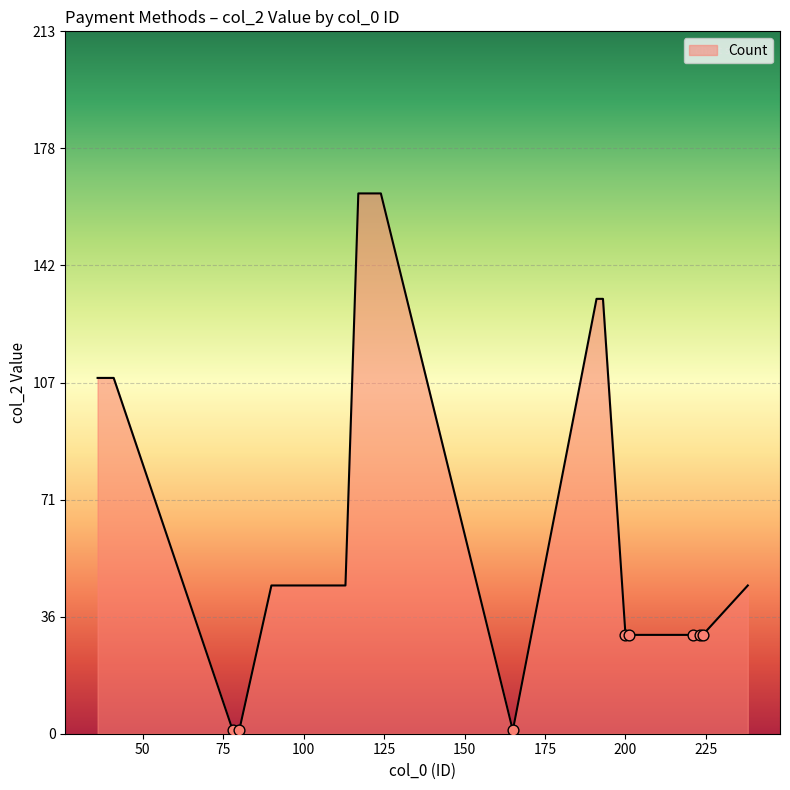

What is the difference between the maximum and minimum values?

163